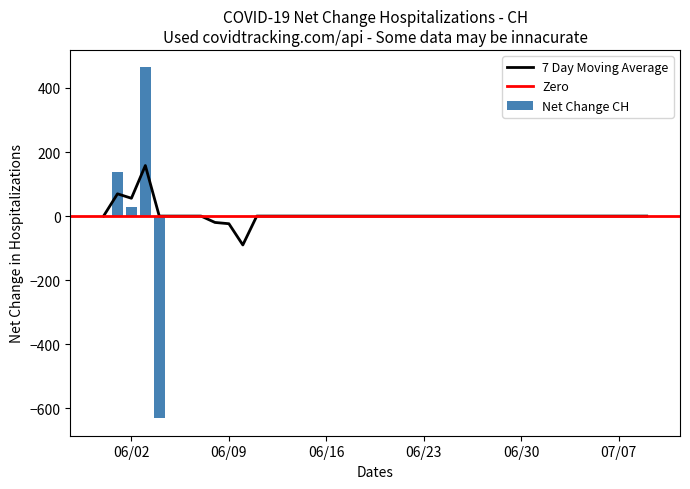

The value of 7 Day Moving Average at 07/07 is -152.9. True or false?

False